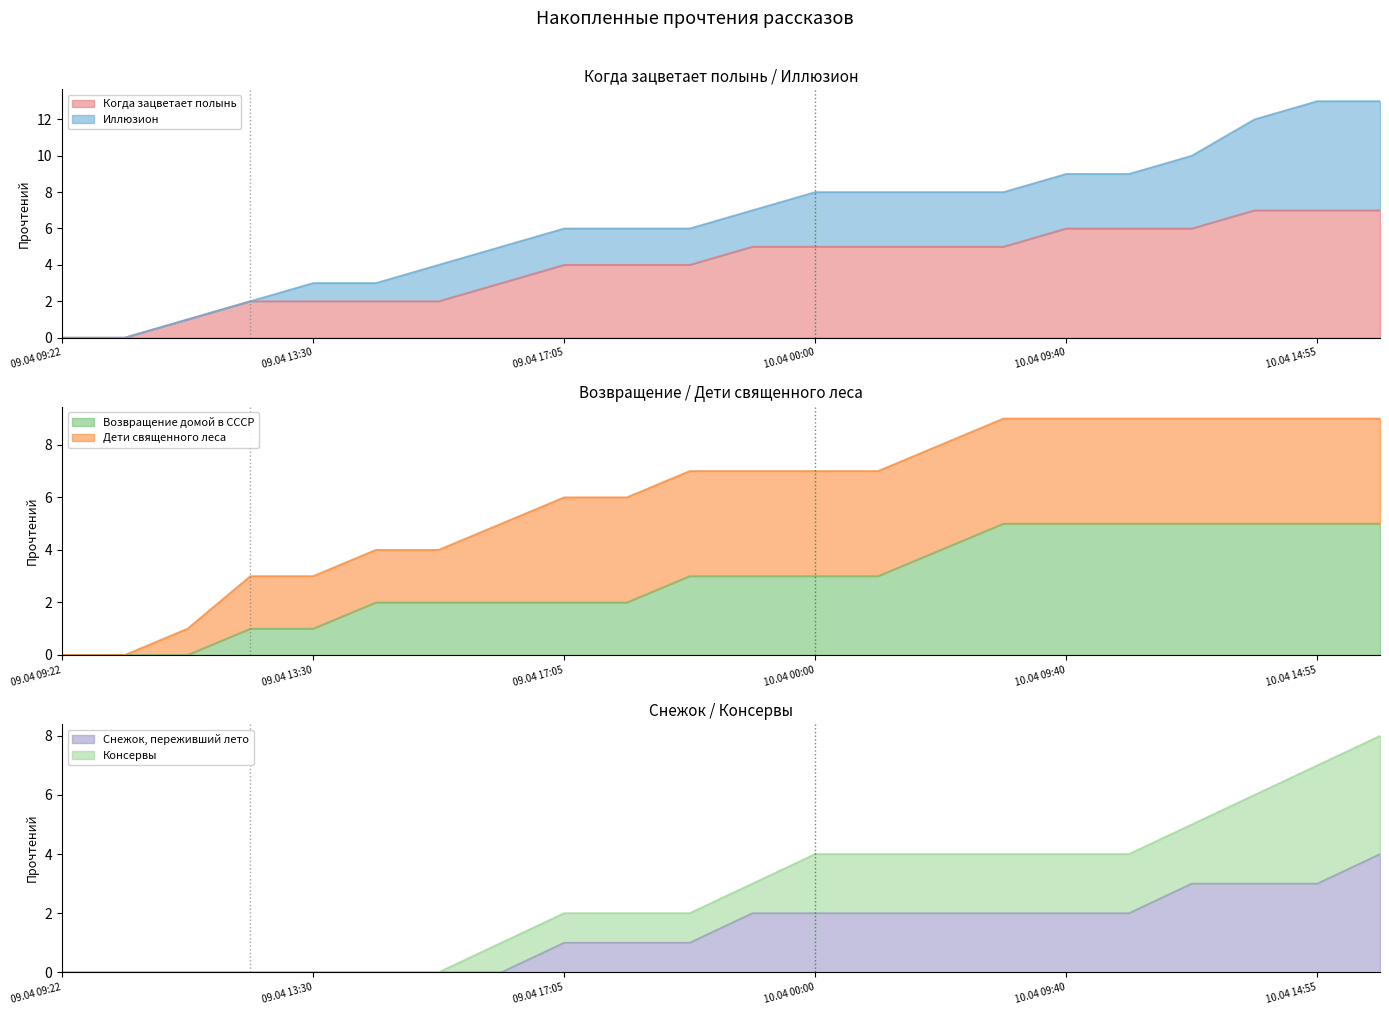

True or false: Снежок, переживший лето and Консервы intersect in this chart.

False